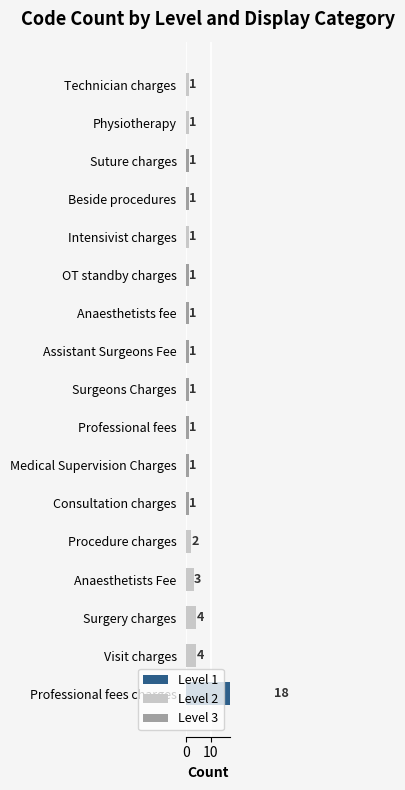

Which category has the highest value in the Level 1 series?

Professional fees charges